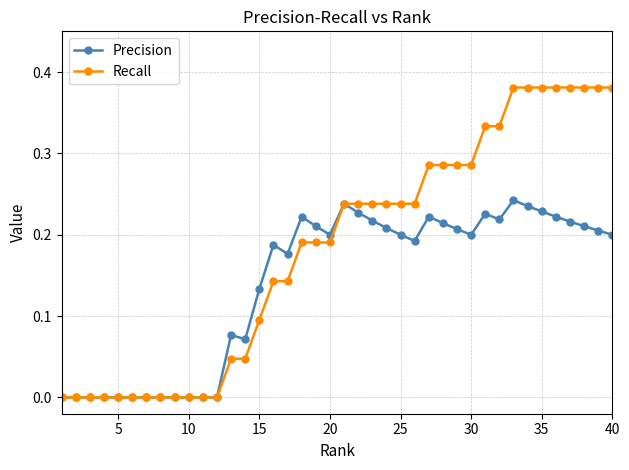

Which series has the widest spread of values?

Recall